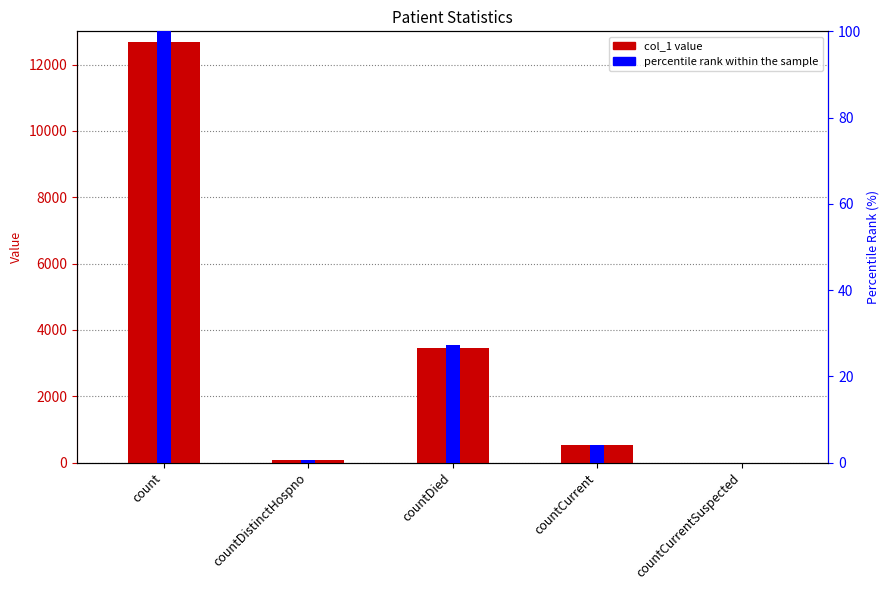

List the series in order of their peak value, lowest first.

percentile rank, col_1